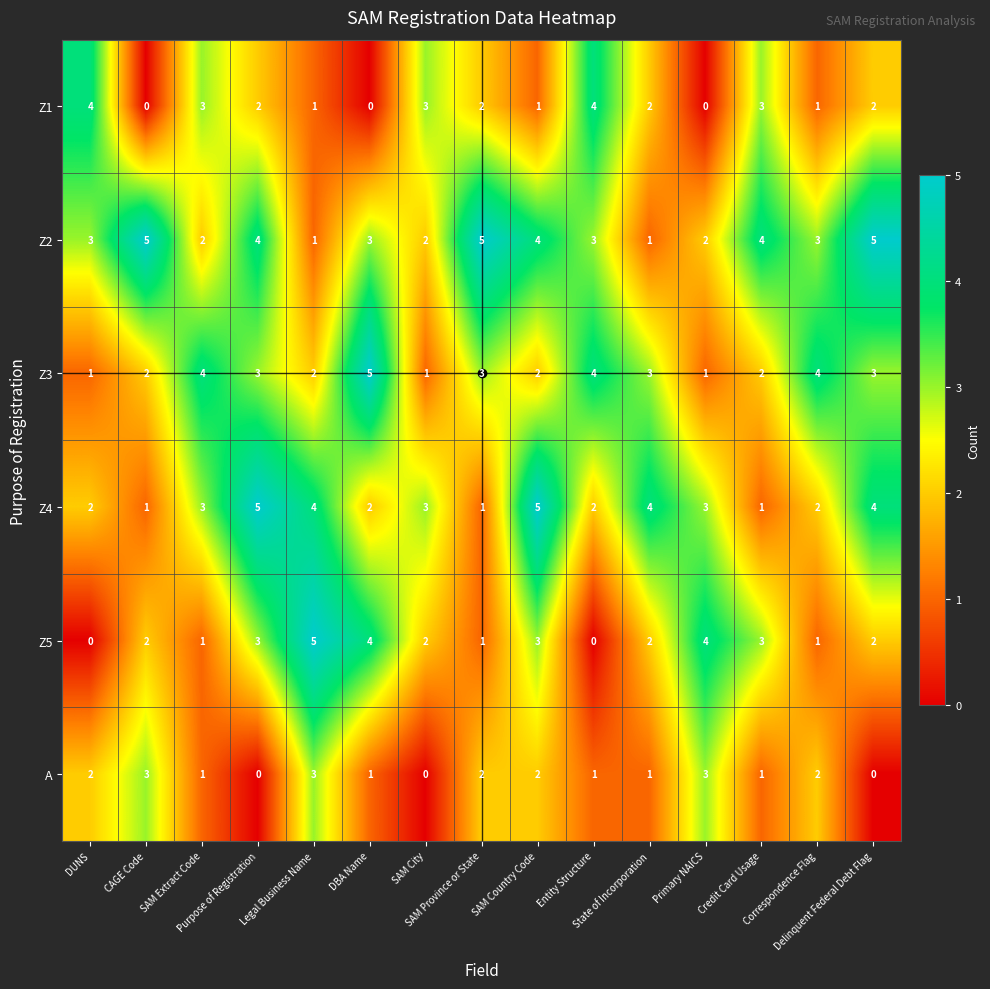

Which series has the largest total across all categories?

Z2